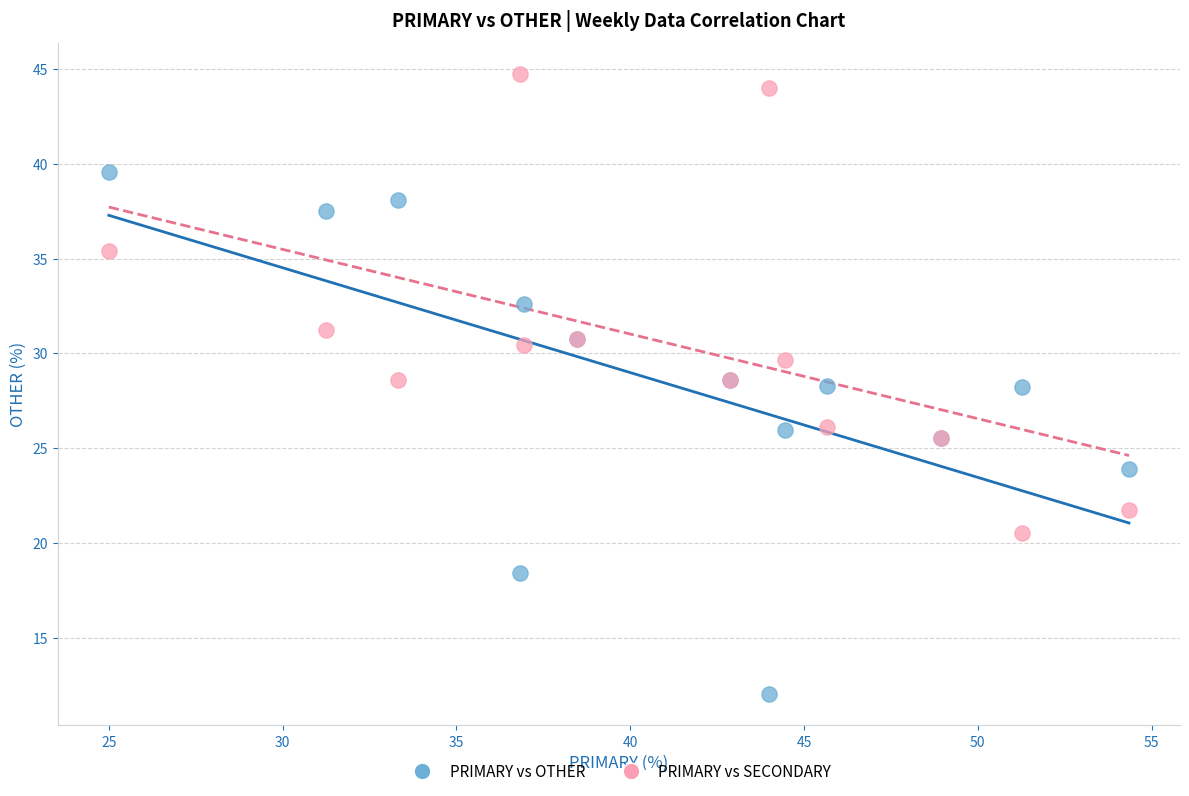

What is the X range (max minus min) for the scatter plot?

29.3